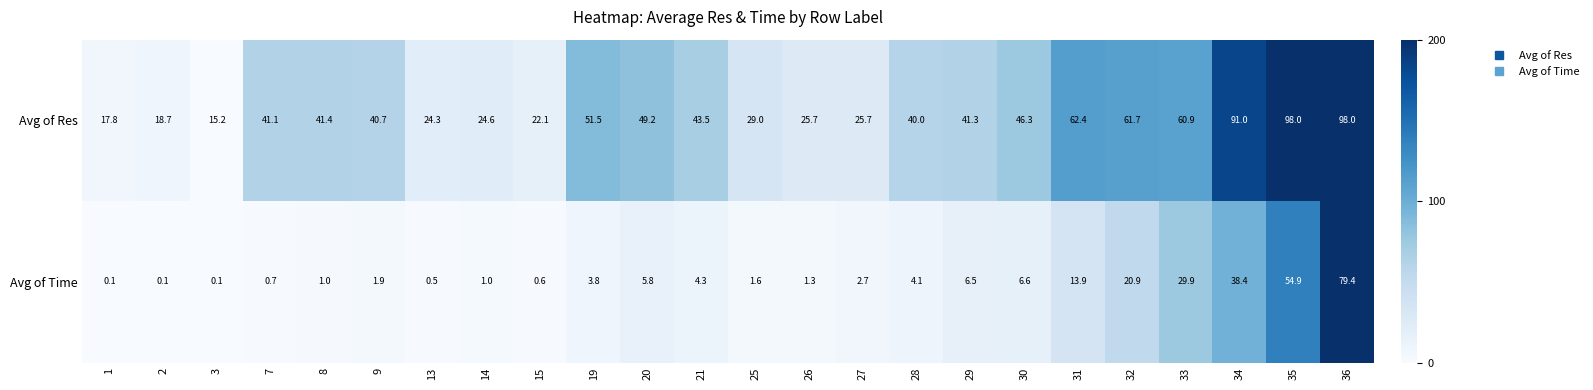

What is the approximate value of Avg of Time at 13?

0.5